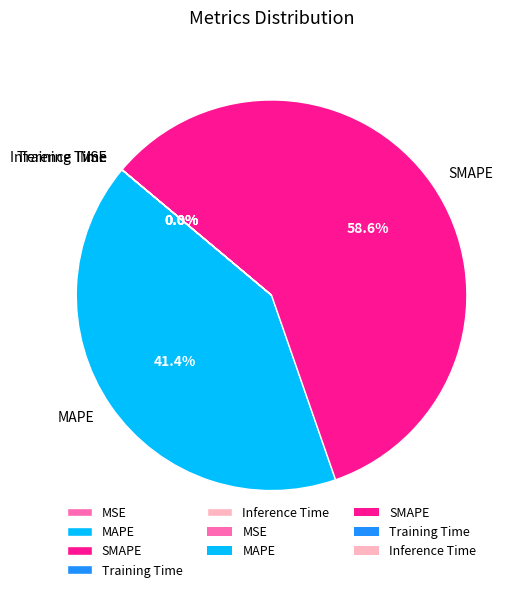

What is the majority slice?

SMAPE